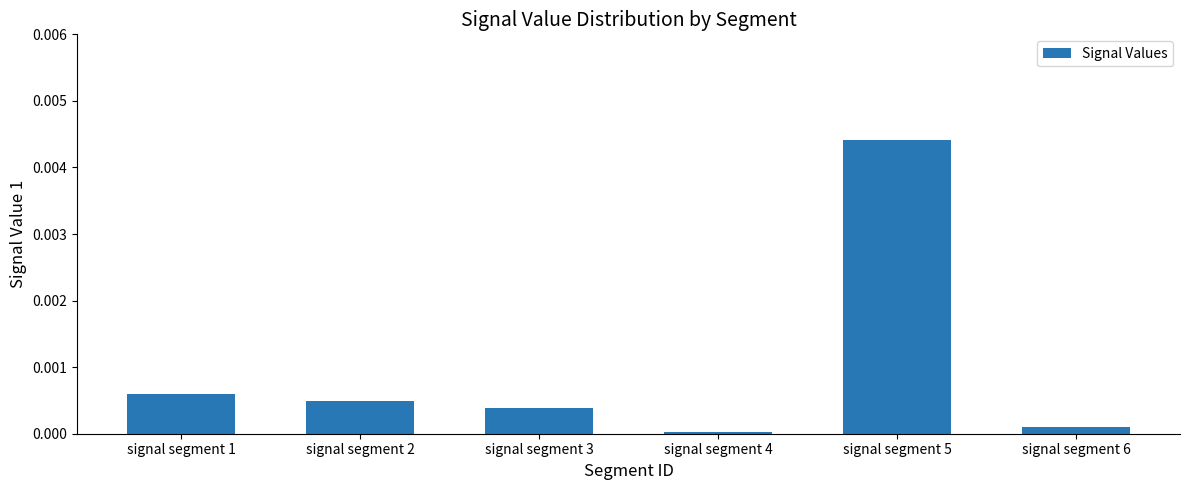

At which category does the chart reach its peak across all series?

signal segment 5